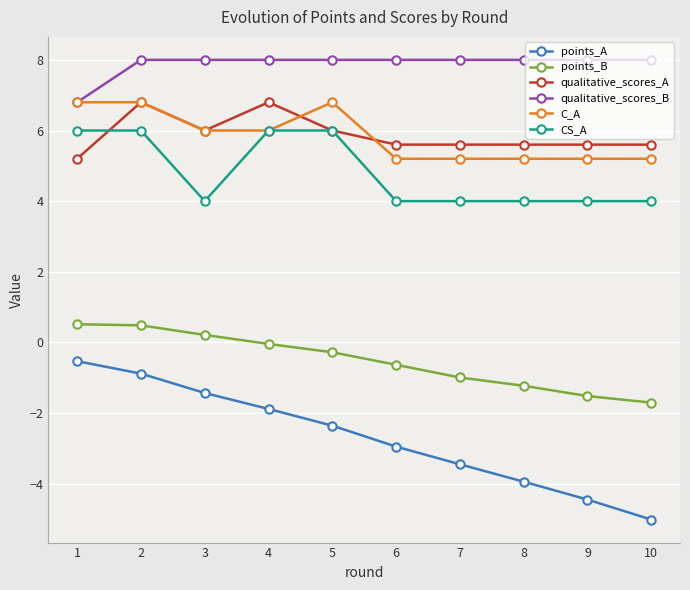

Which series changed the most between 3 and 4?

CS_A